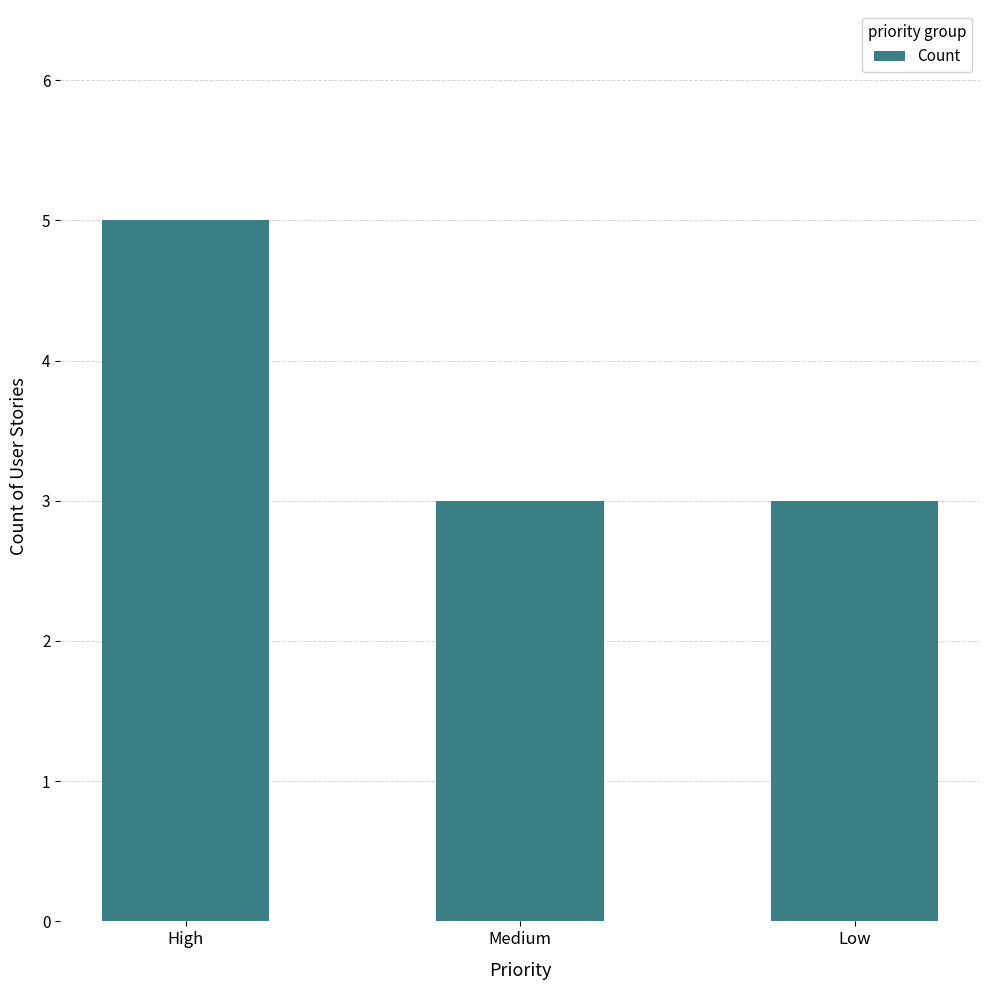

The chart shows a value of 5 at High. True or false?

True